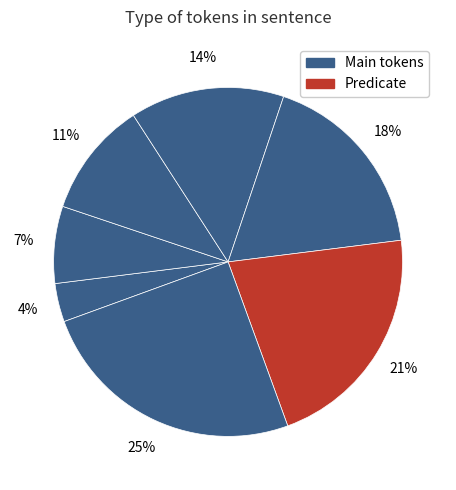

Count the number of slices in the pie.

7